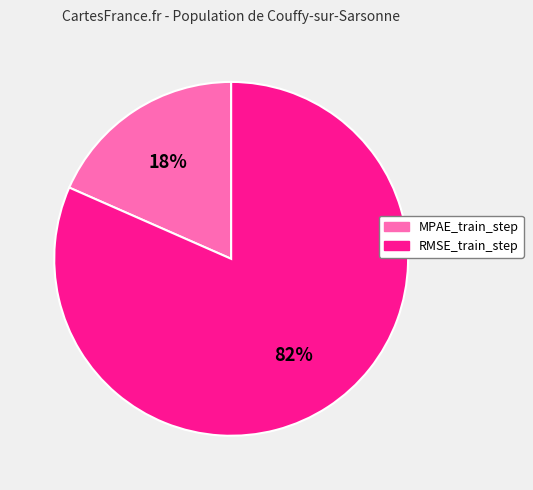

Between RMSE_train_step and MPAE_train_step, which is larger?

RMSE_train_step